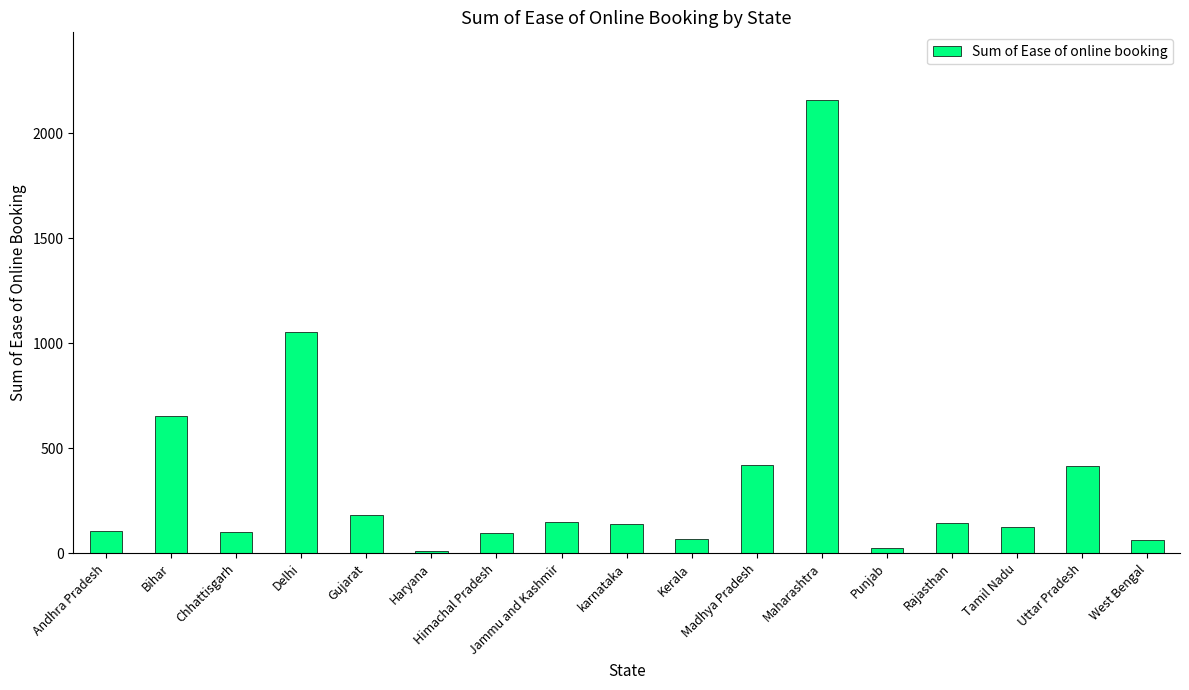

What is the greatest value displayed?

2158